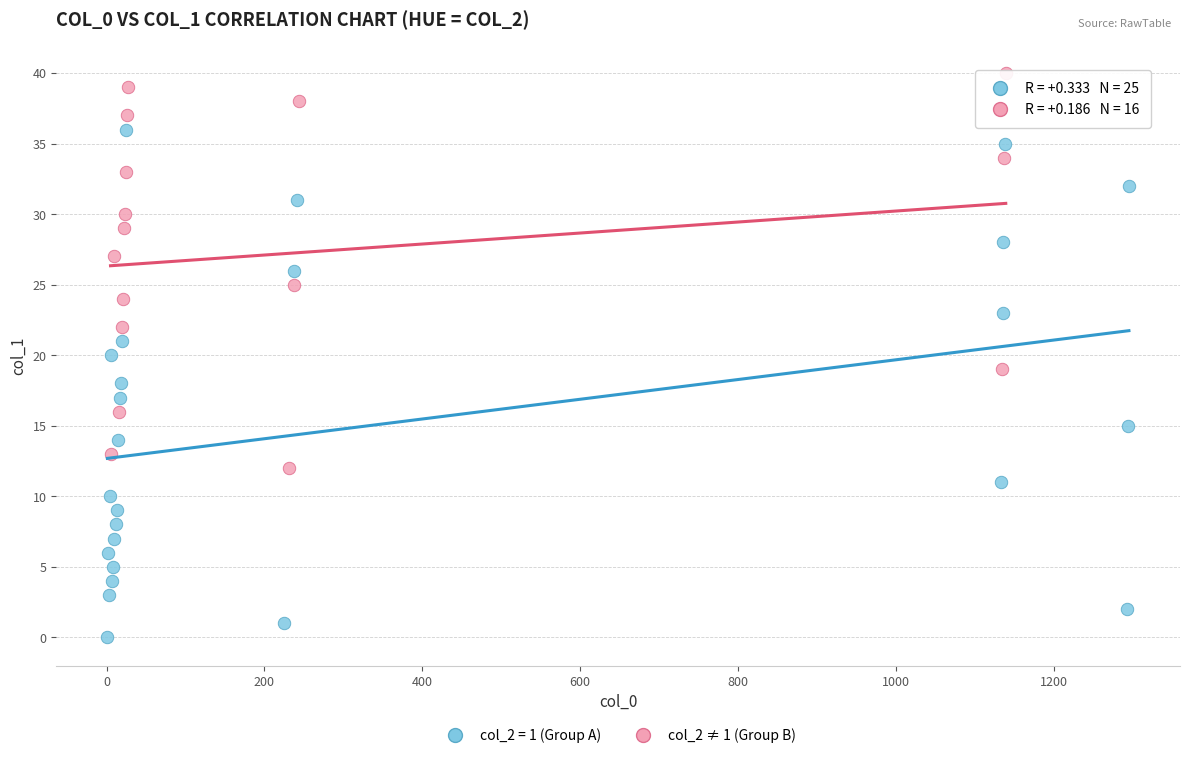

Which series contains the lowest Y value?

col_2 = 1 (Group A)